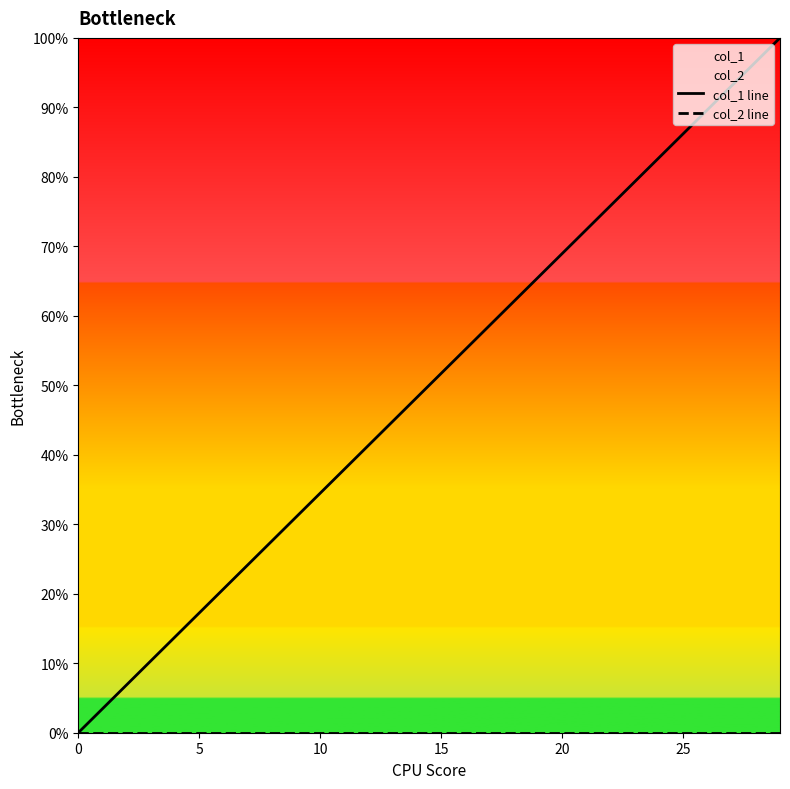

List the series in order of their overall mean, highest first.

col_1 line, col_2 line